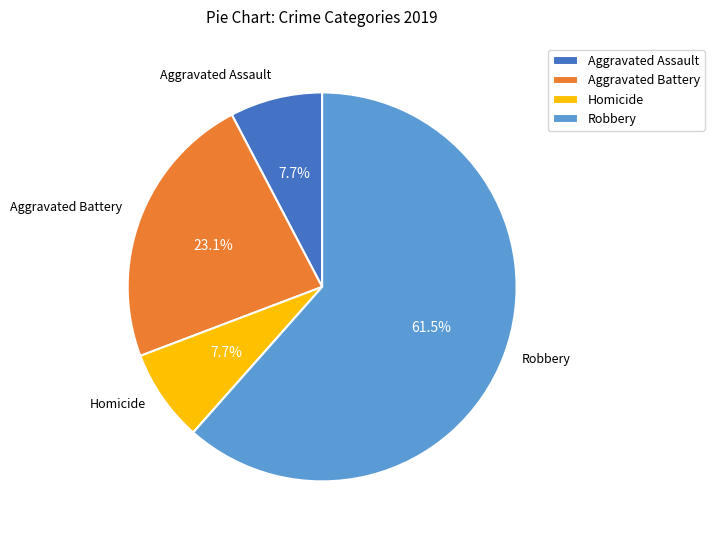

To the nearest percent, what percentage of the pie is Homicide?

8%